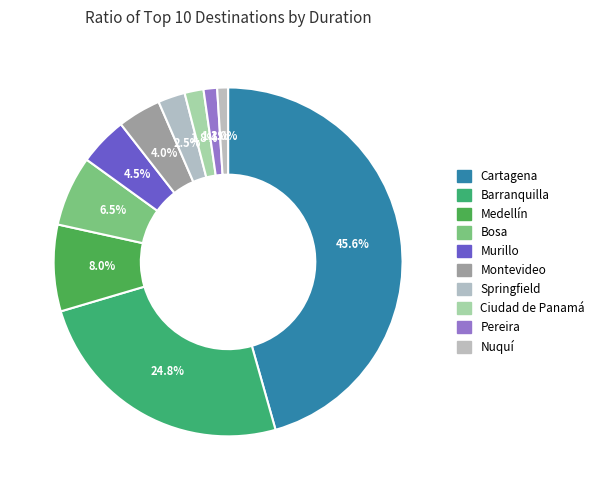

To the nearest percent, what percentage of the pie is Montevideo?

4%